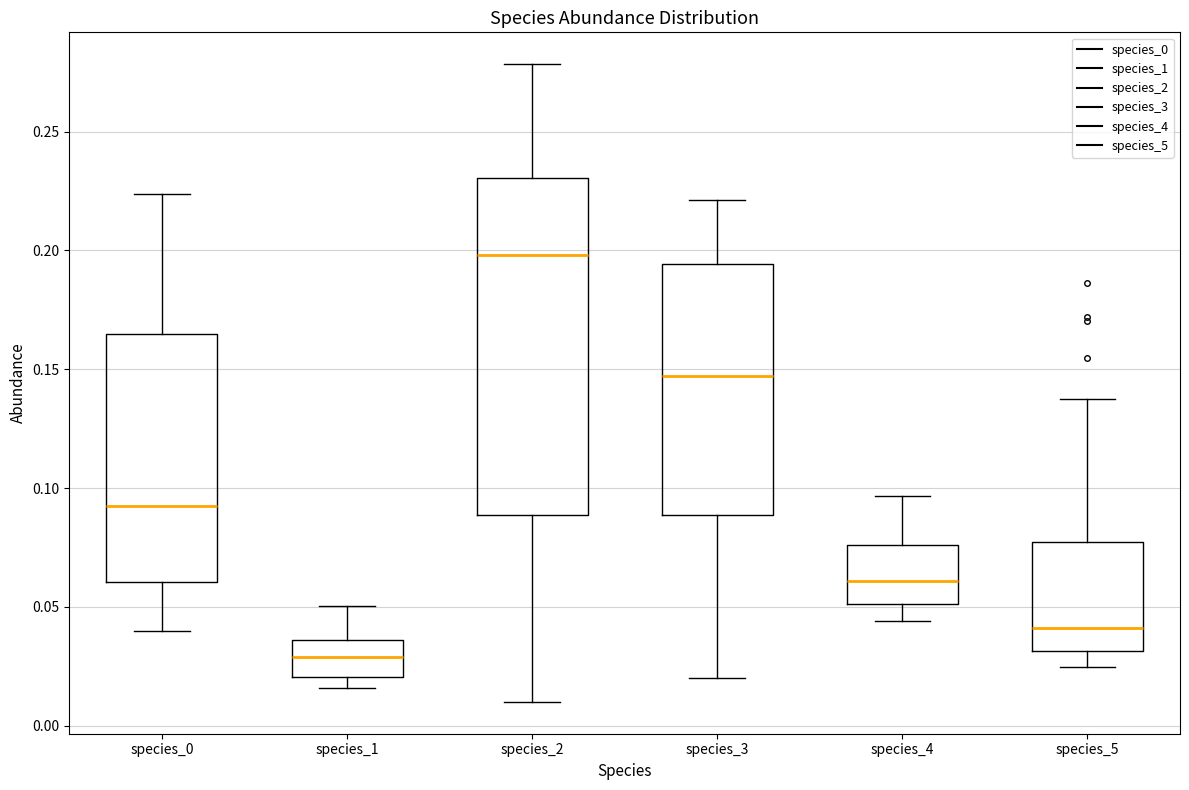

Reading left to right, transcribe this box plot: for each box, give where its median line is, the range the box spans, and where its two whiskers end, as read against the y-axis. The values are not printed on the chart, so give them approximately, as read against the axis.

species_0: median 0.090, box 0.060 to 0.165, whiskers 0.040 to 0.225
species_1: median 0.030, box 0.020 to 0.035, whiskers 0.015 to 0.050
species_2: median 0.200, box 0.090 to 0.230, whiskers 0.010 to 0.280
species_3: median 0.145, box 0.090 to 0.195, whiskers 0.020 to 0.220
species_4: median 0.060, box 0.050 to 0.075, whiskers 0.045 to 0.095
species_5: median 0.040, box 0.030 to 0.075, whiskers 0.025 to 0.135